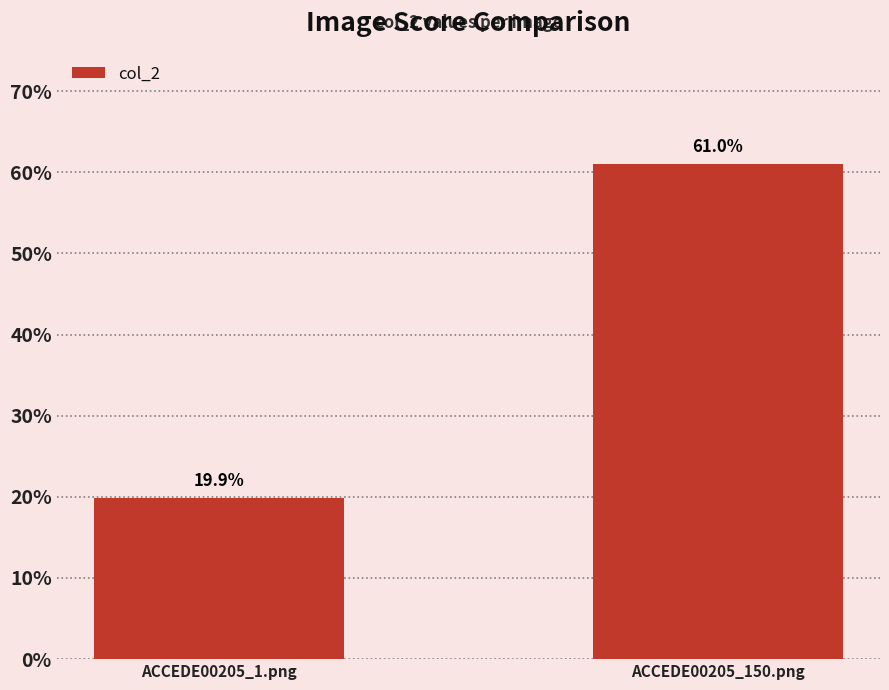

What is the difference between the maximum and minimum values?

0.4